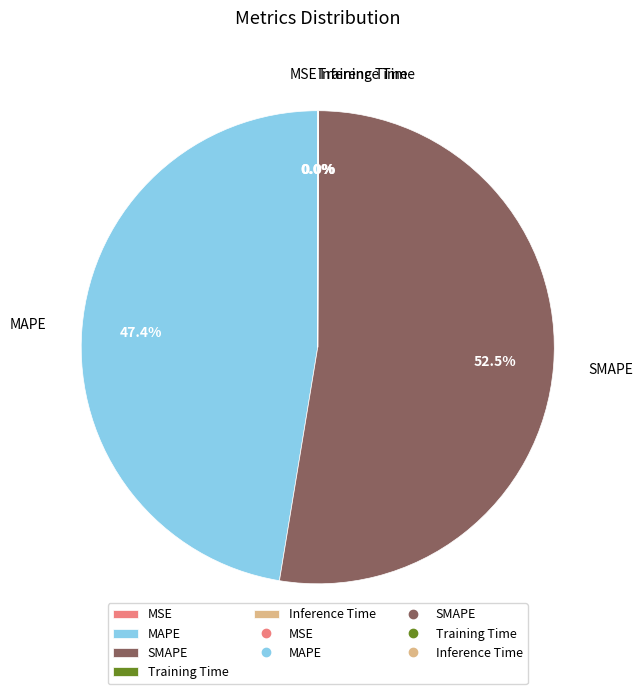

Which category accounts for the majority?

SMAPE